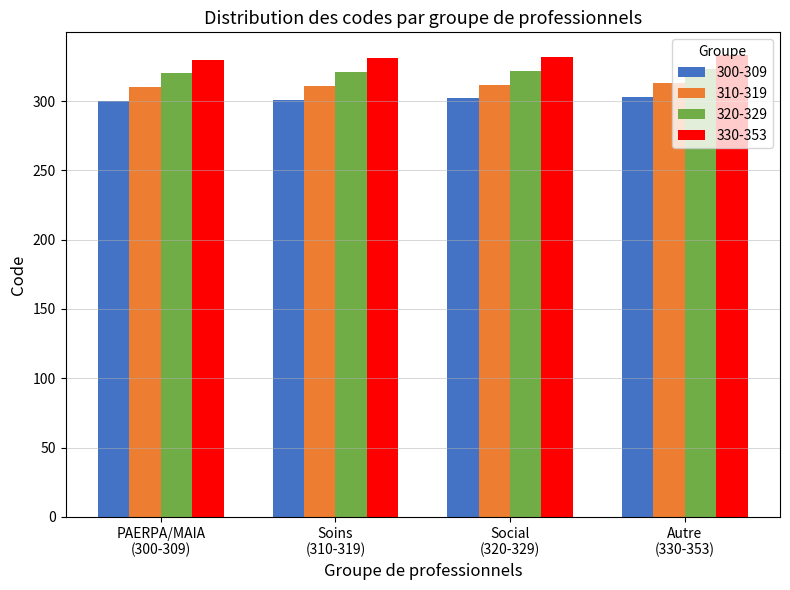

What is the smallest value displayed?

300